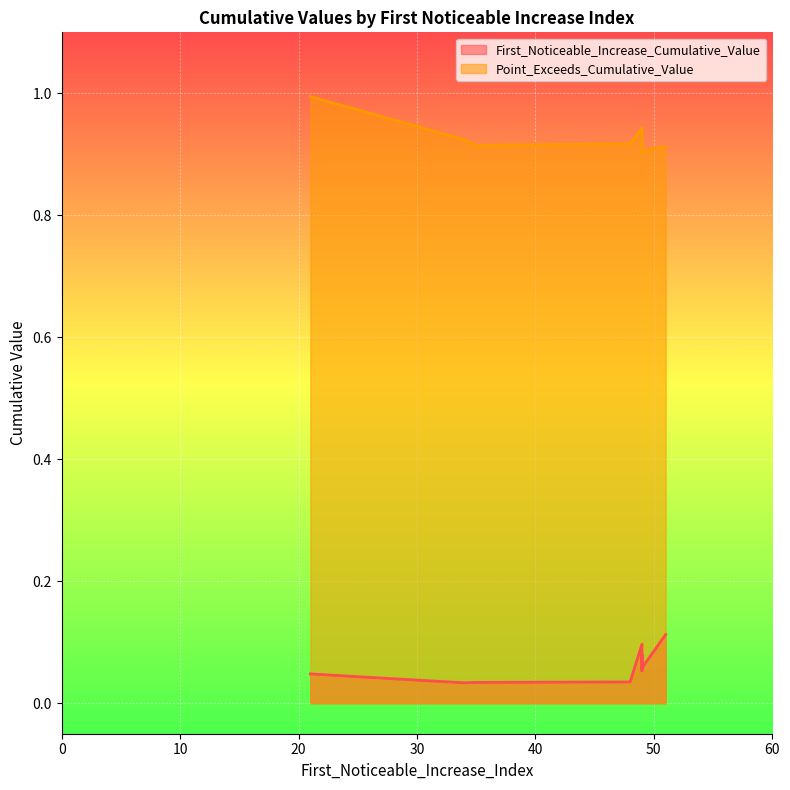

The Point_Exceeds_Cumulative_Value series shows 0.9 at 49. True or false?

True